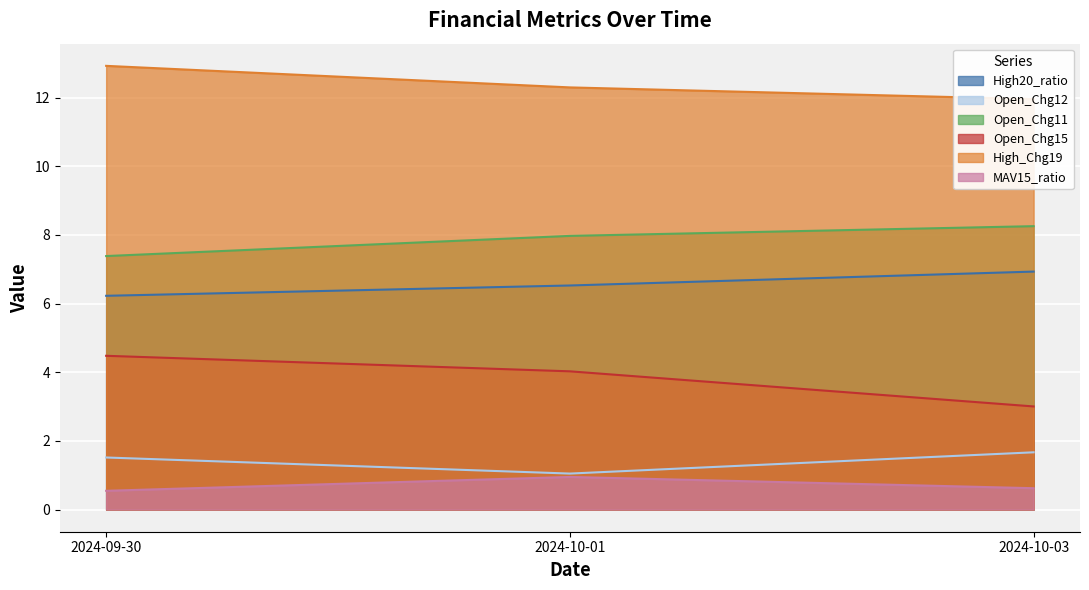

How many distinct data groups are displayed?

6